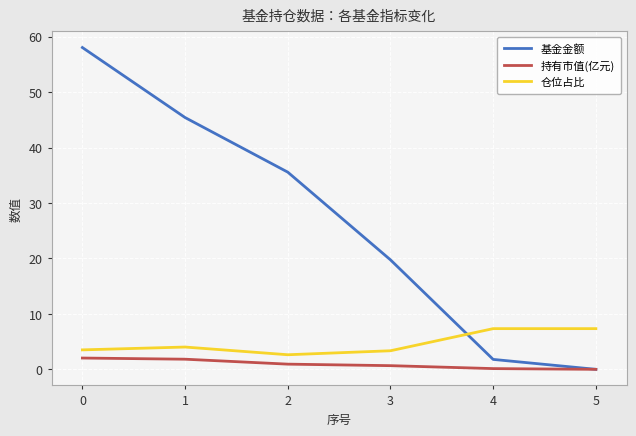

The value of 持有市值(亿元) at 5 is 0.0. True or false?

True